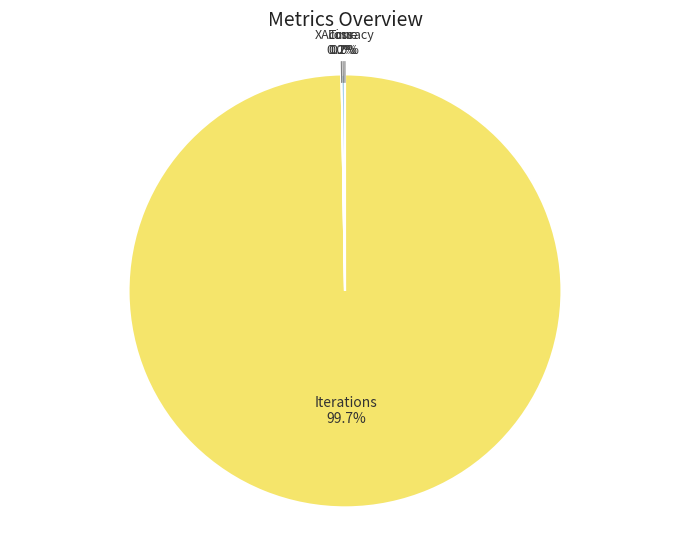

Does any single category account for the majority?

Yes